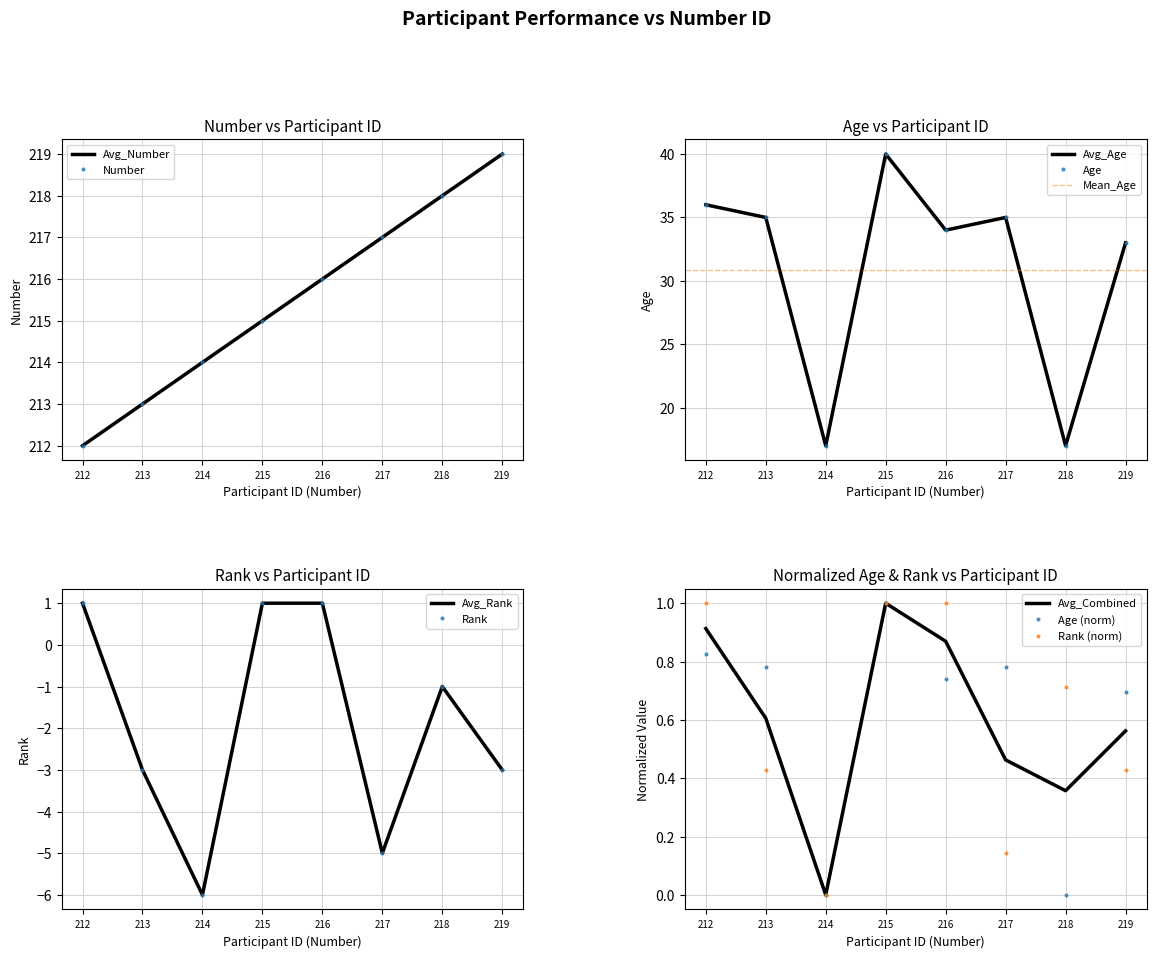

At which label does Number first exceed 216?

217